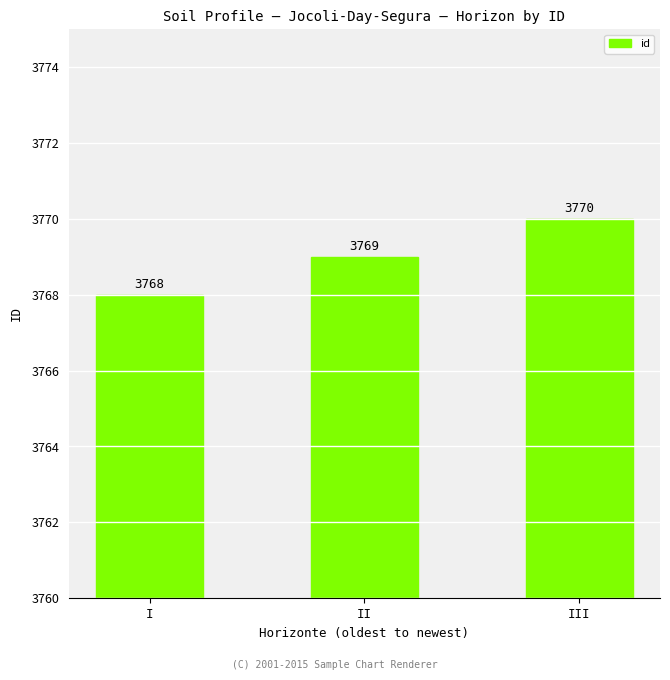

Count the number of data series in this chart.

1